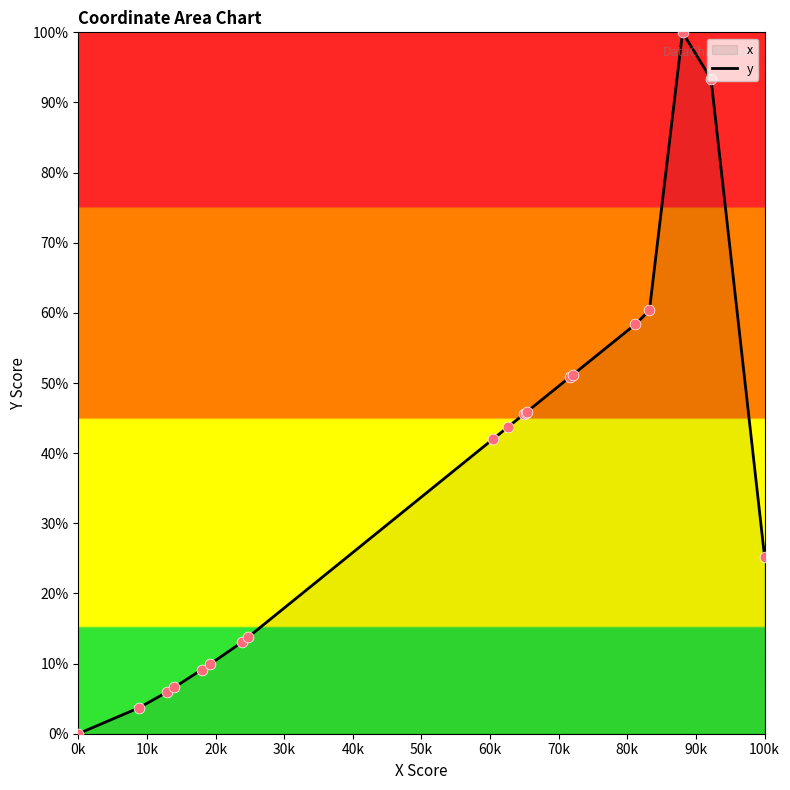

Is it true that the value at 0k is 0.0?

True